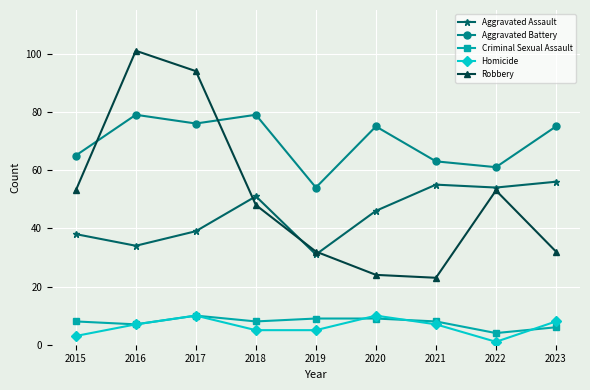

What is the value of the Criminal Sexual Assault point at the 2nd from the left?

7